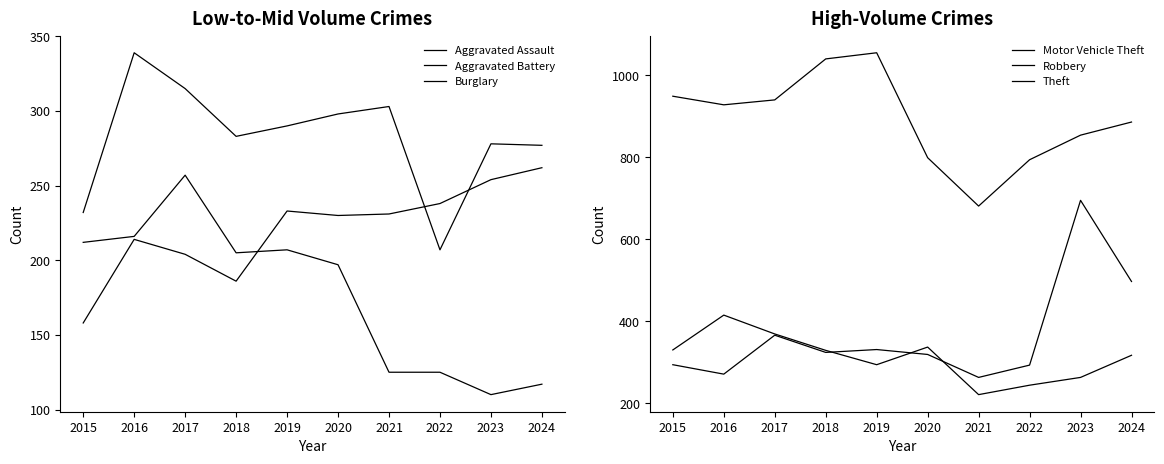

Reading left to right, transcribe all the data shown in this chart.

Aggravated Assault: 158	214	204	186	233	230	231	238	254	262
Aggravated Battery: 232	339	315	283	290	298	303	207	278	277
Burglary: 212	216	257	205	207	197	125	125	110	117
Motor Vehicle Theft: 294	271	366	324	331	319	263	293	695	497
Robbery: 330	415	369	329	294	337	221	244	263	317
Theft: 949	928	940	1040	1055	799	681	794	854	886